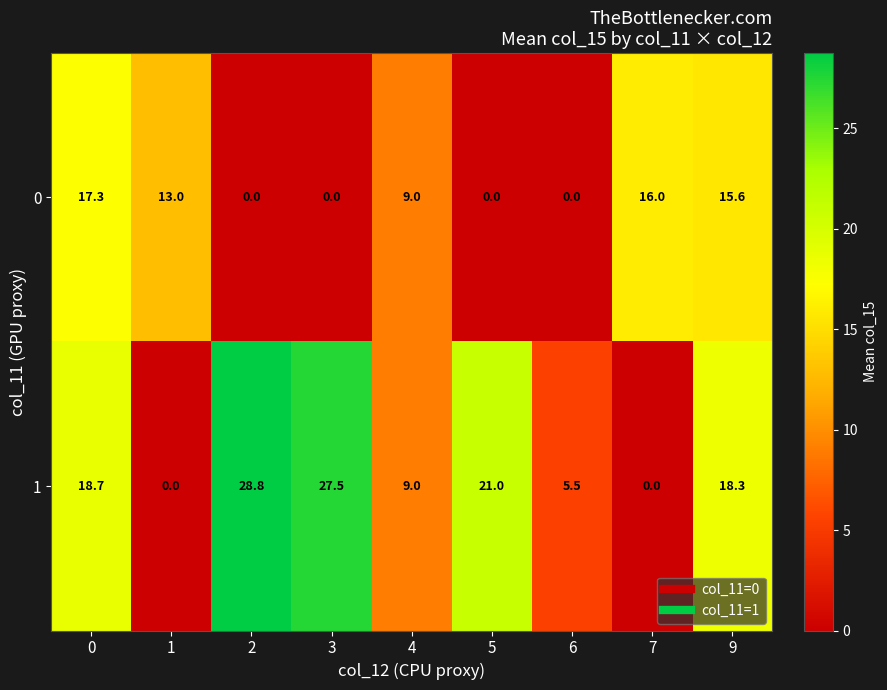

What is the greatest value displayed?

28.8